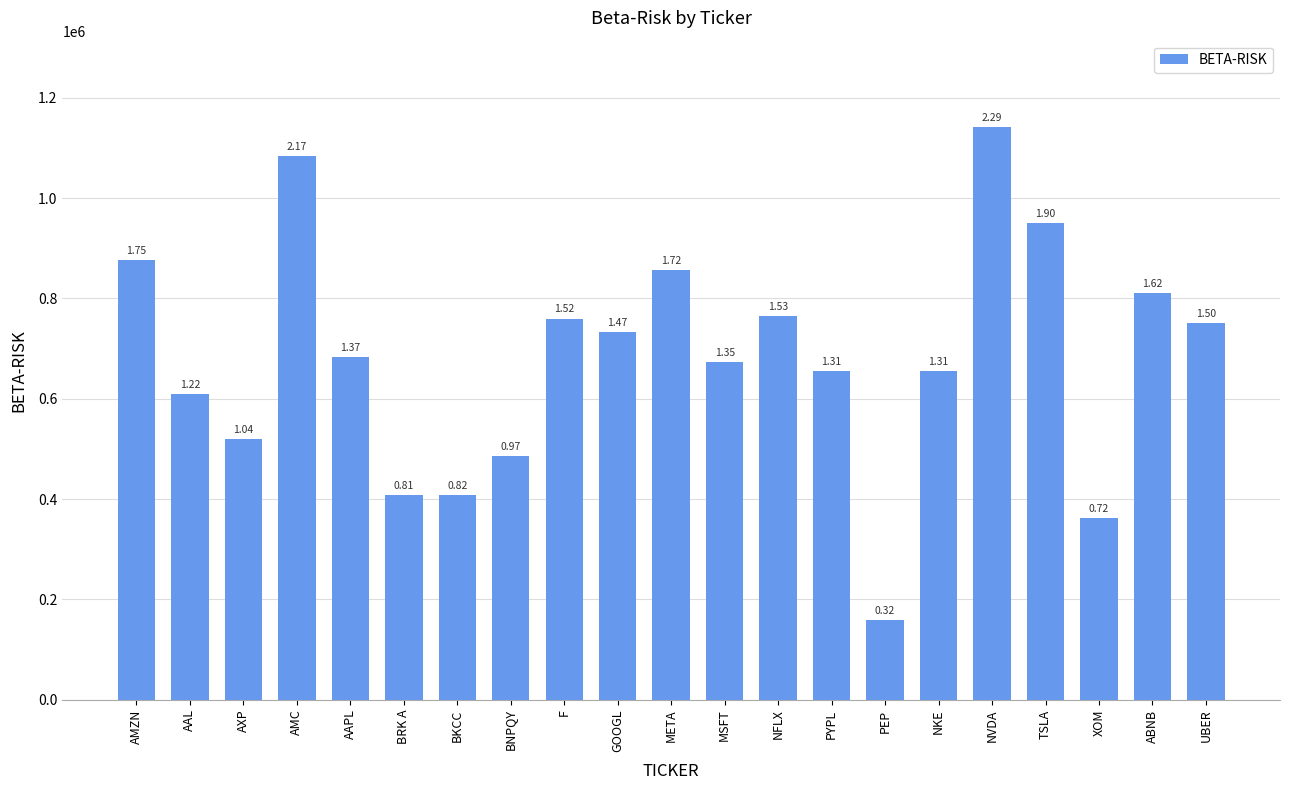

What is the difference between the maximum and minimum values?

984312.2